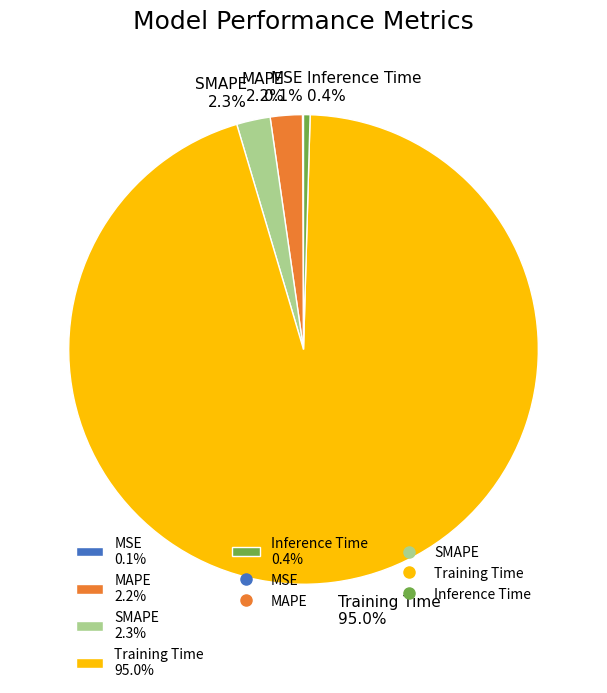

Which category has the biggest portion of the pie?

Training Time